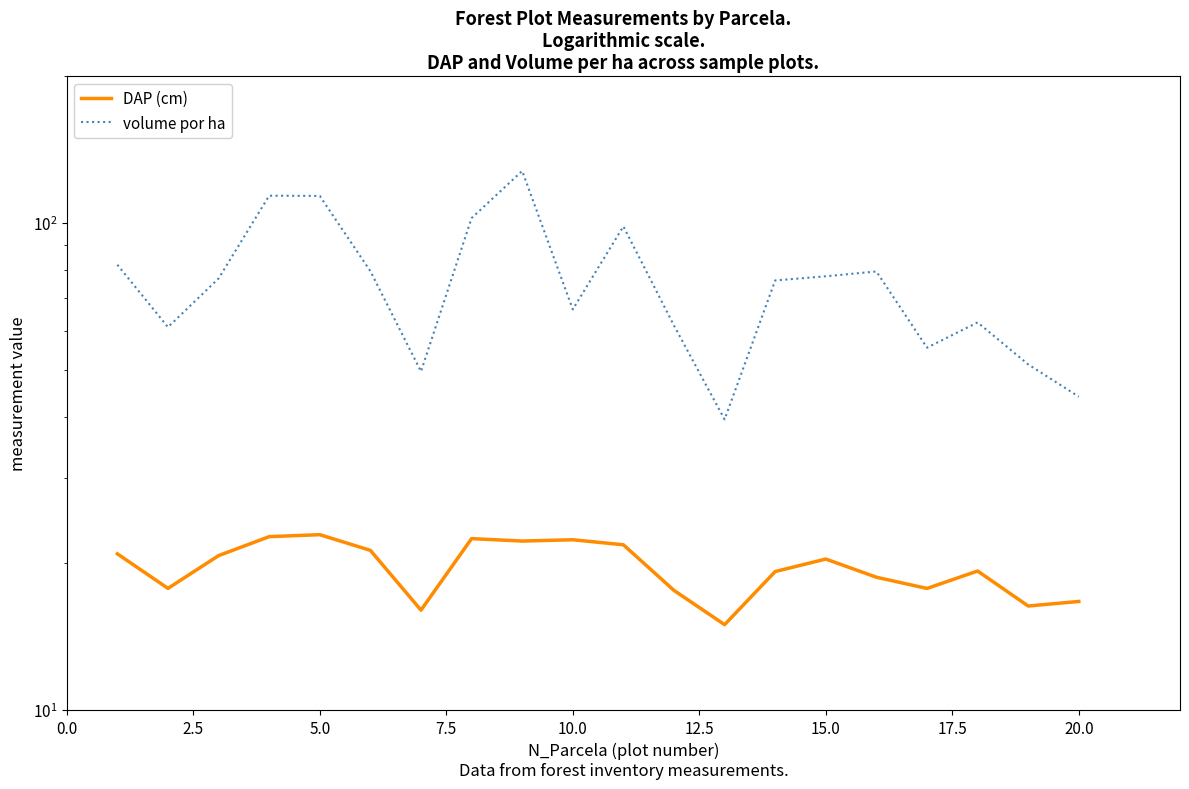

What are all the series names shown in the legend?

DAP (cm), volume por ha